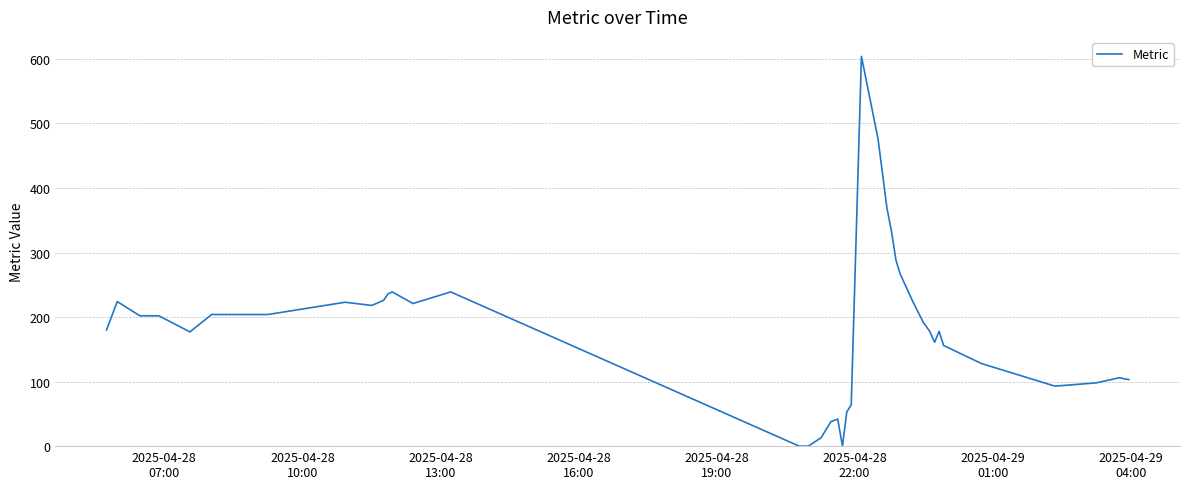

What is the difference between the maximum and minimum values?

604